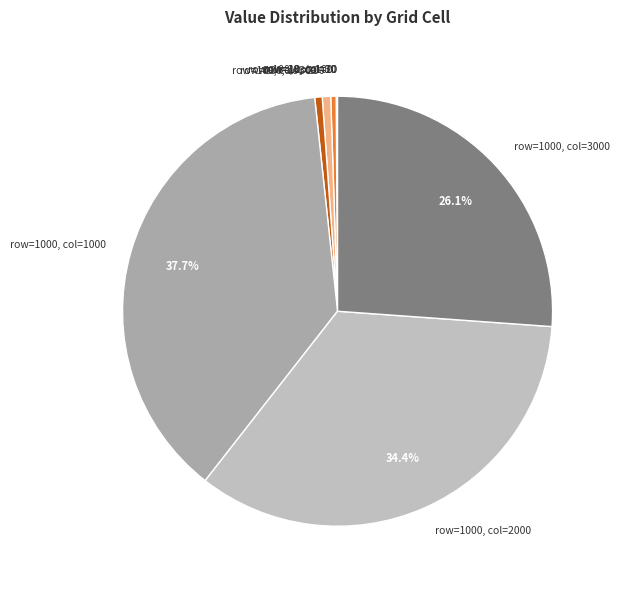

What percentage is the row=1000, col=1000 slice, to the nearest percent?

38%